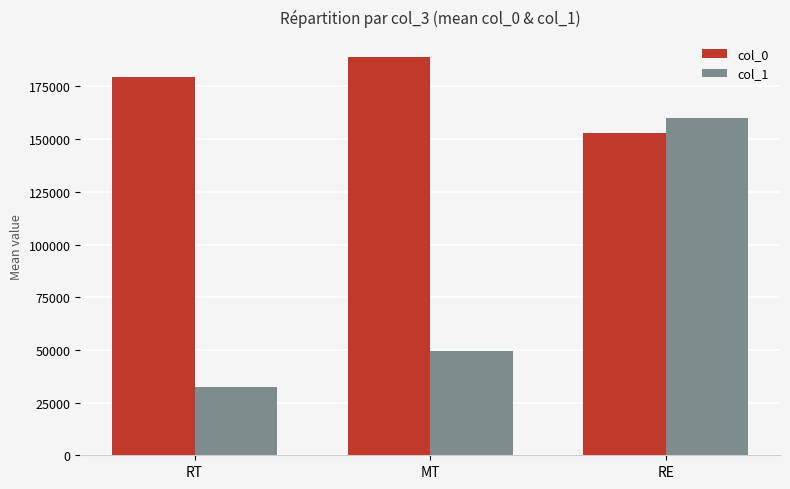

What is the sum of all col_1 values?

241722.1